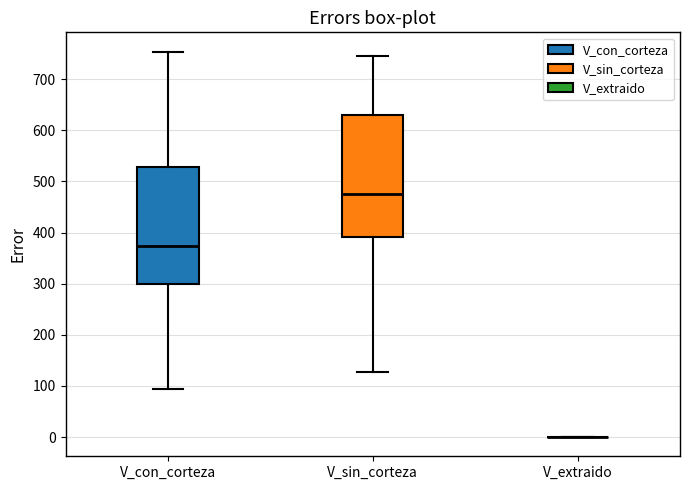

Where is the lower edge of the box for V_con_corteza on the y-axis? The values are not printed on the chart, so give them approximately, as read against the axis.

300